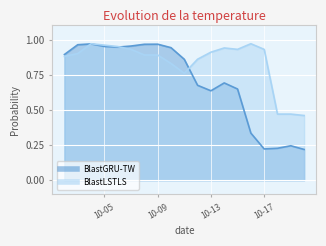

The BlastGRU-TW series shows 0.9 at 2025-10-02. True or false?

True